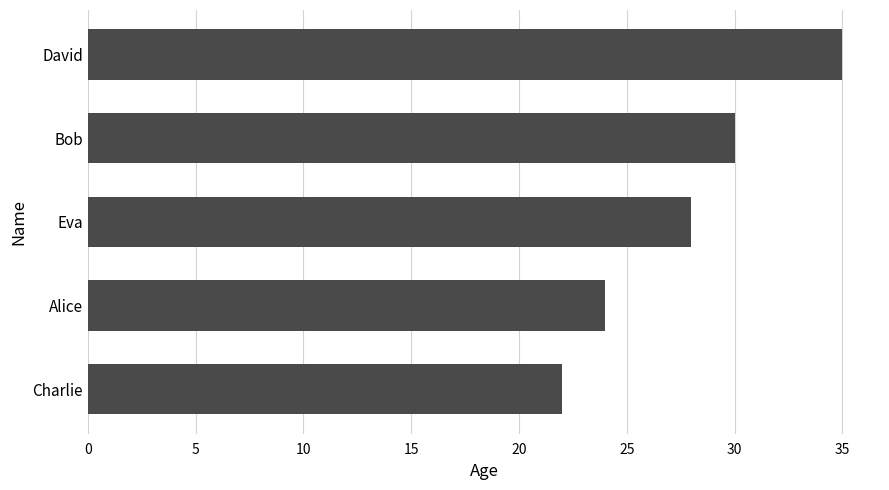

Read the value at Bob, to the nearest 10.

30